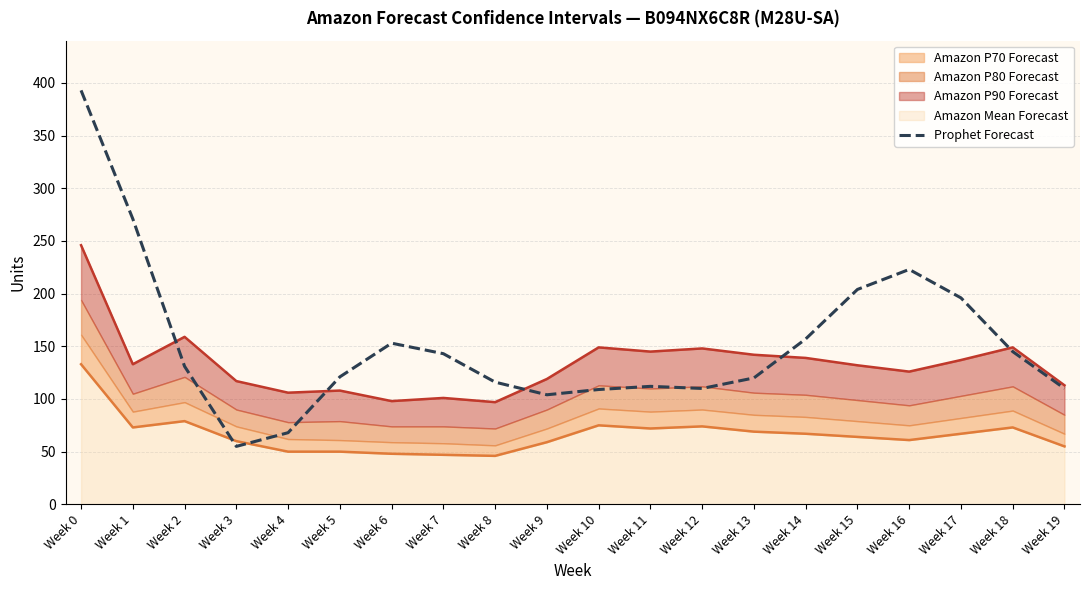

What is the value of the 3rd point from the left?

131